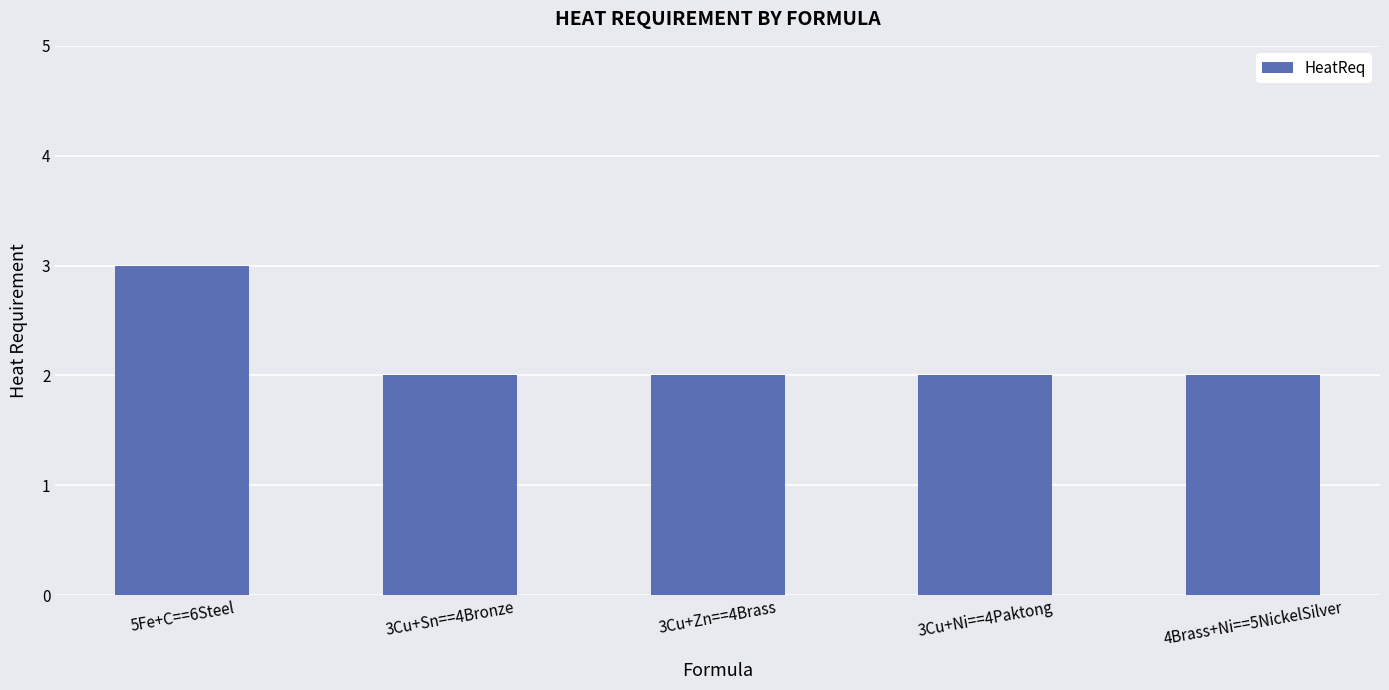

How many bars are there in total?

5